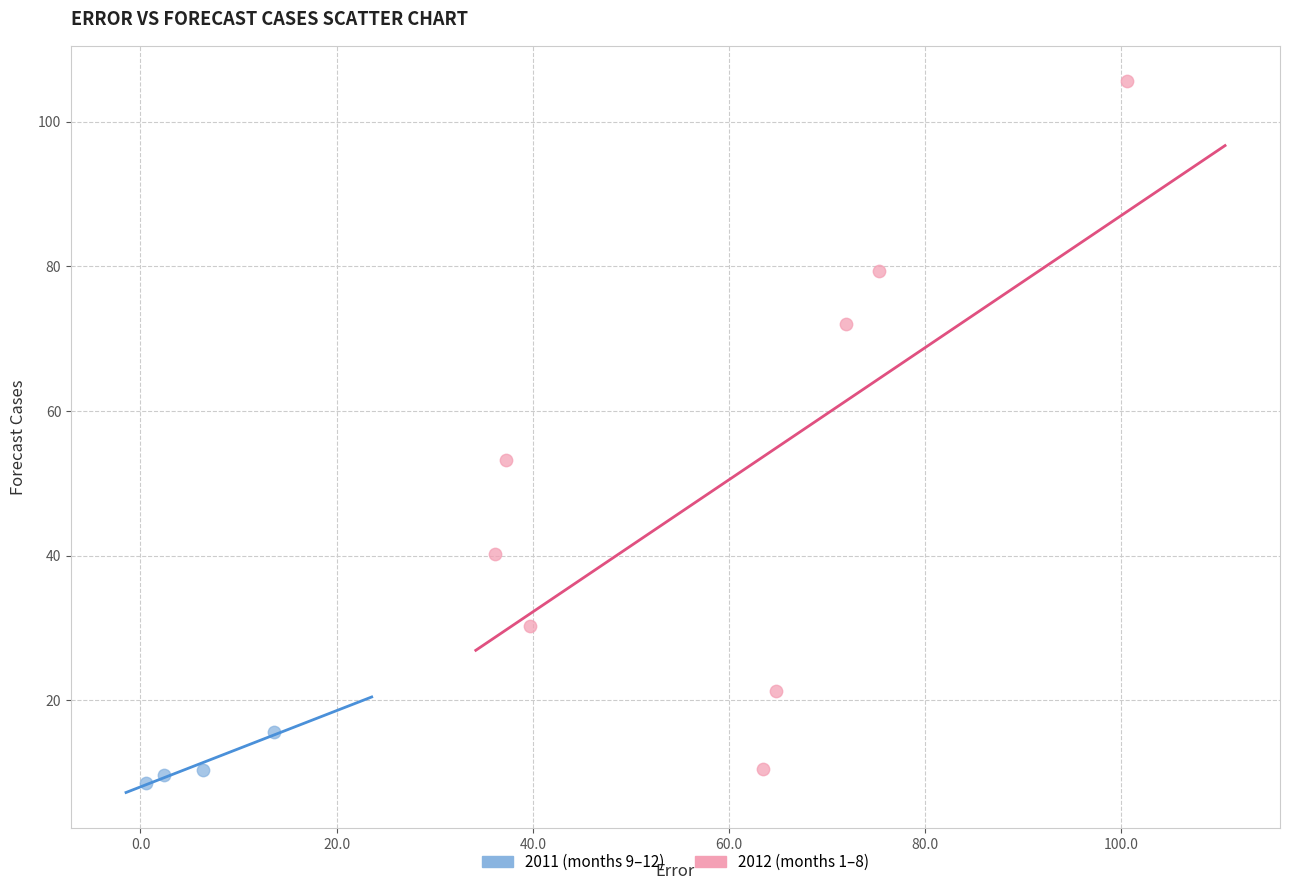

What are all the series names shown in the legend?

2011 (months 9–12), 2012 (months 1–8)